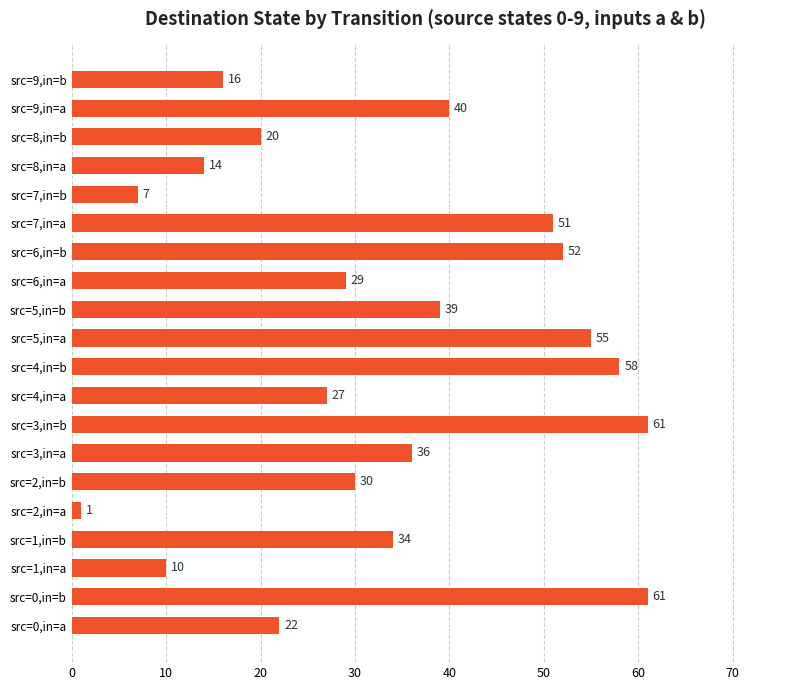

Which label corresponds to the smallest value in the chart?

src=2,in=a